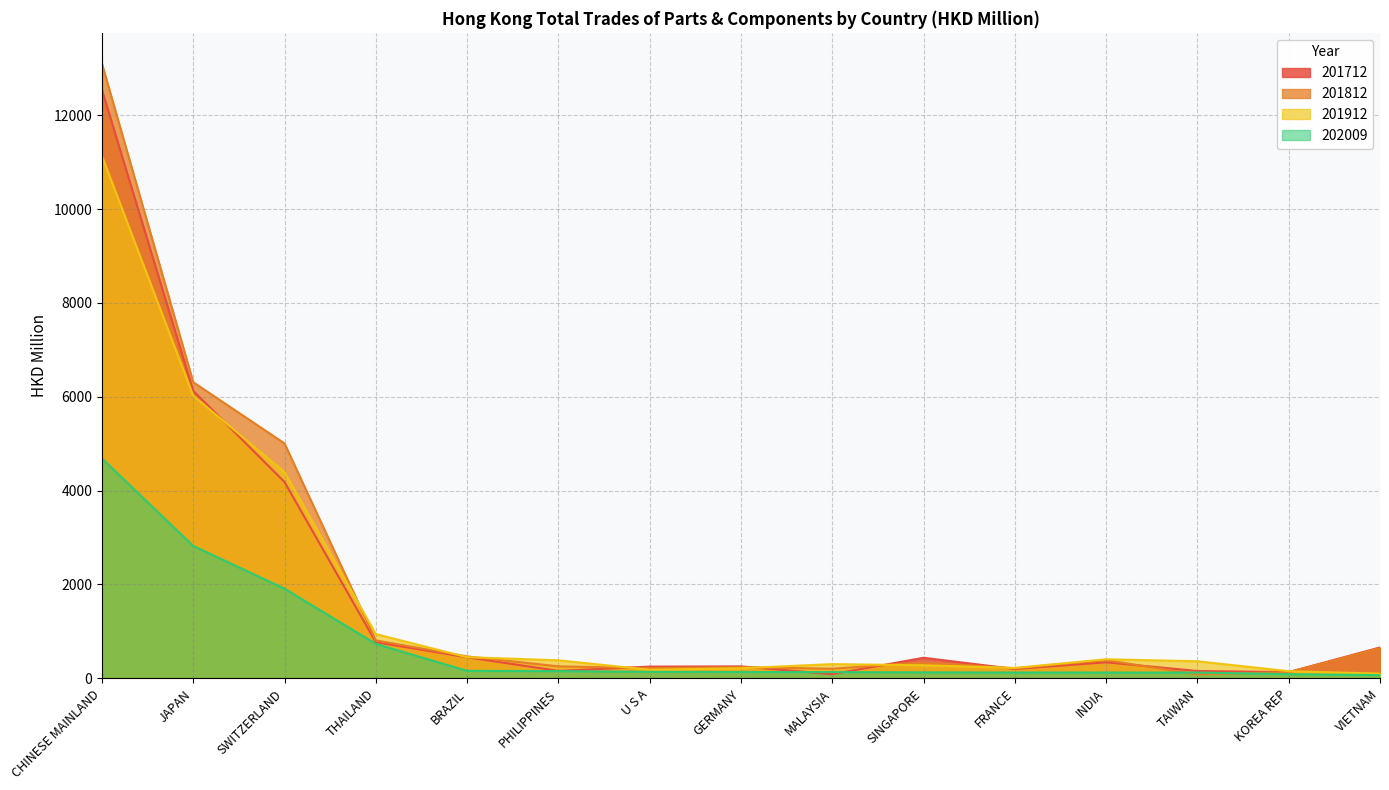

What is the label of the 13th point from the left?

TAIWAN